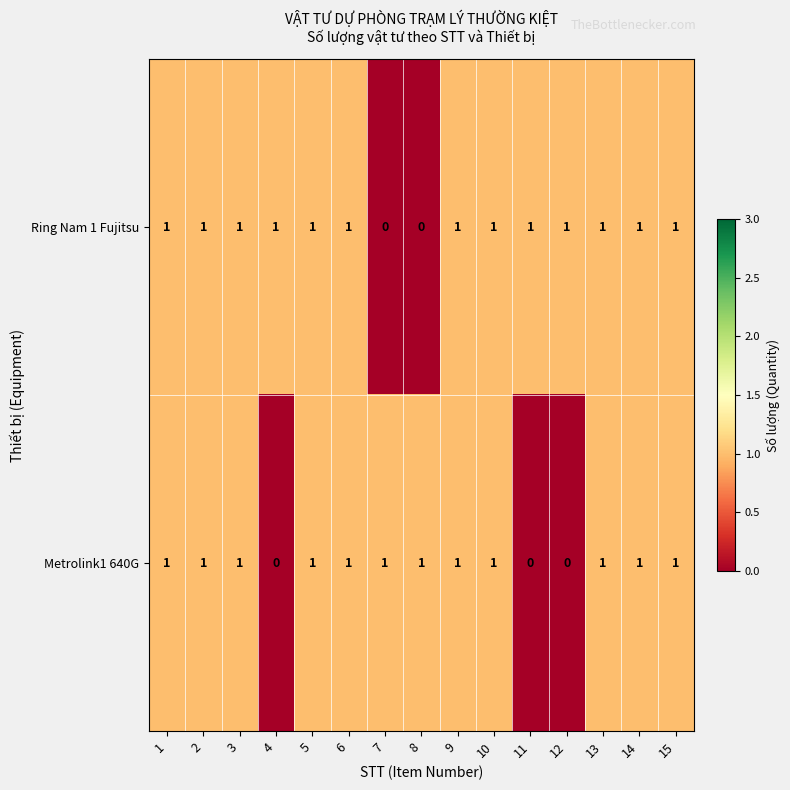

Which series has the largest total across all categories?

Ring Nam 1 Fujitsu